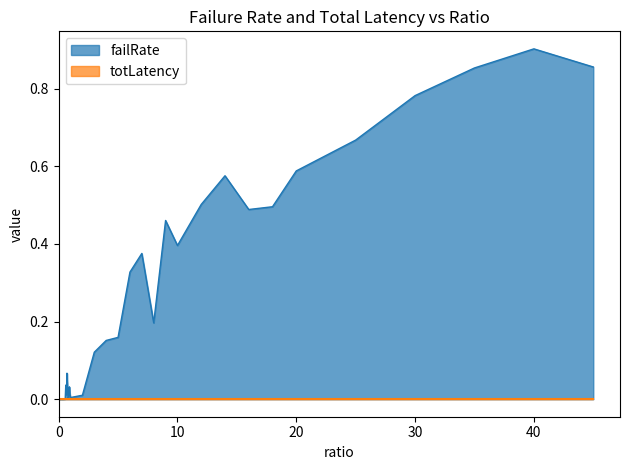

What is the label of the 39th point from the left?

40